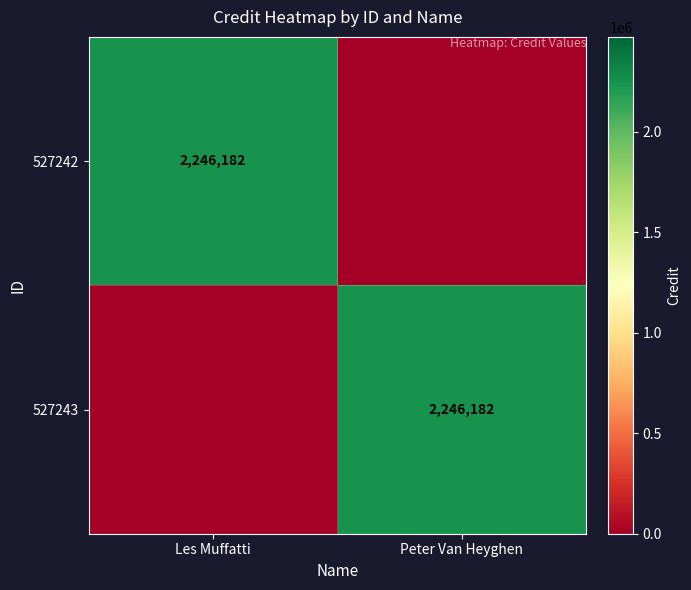

The value of 527242 at Les Muffatti is 1105757. True or false?

False